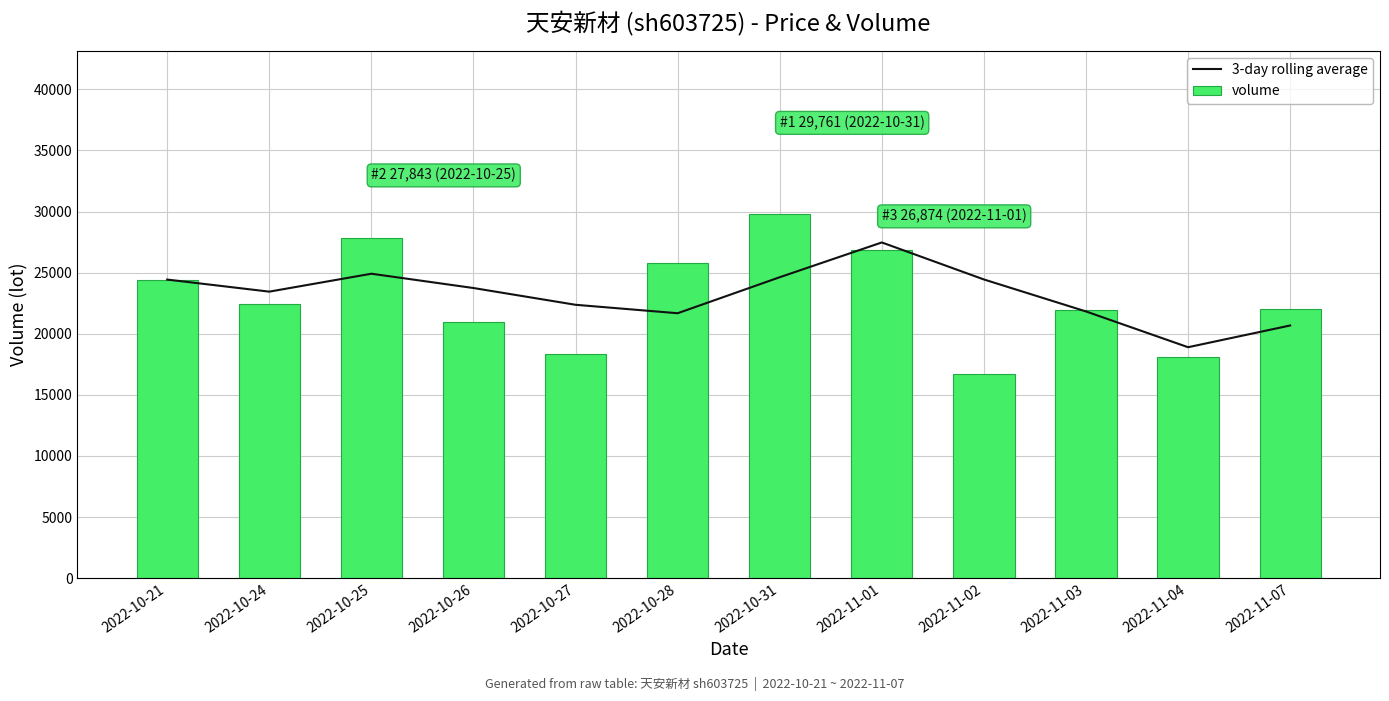

What is the sum of the 3-day rolling average values at 2022-10-27 and 2022-11-02?

46806.7